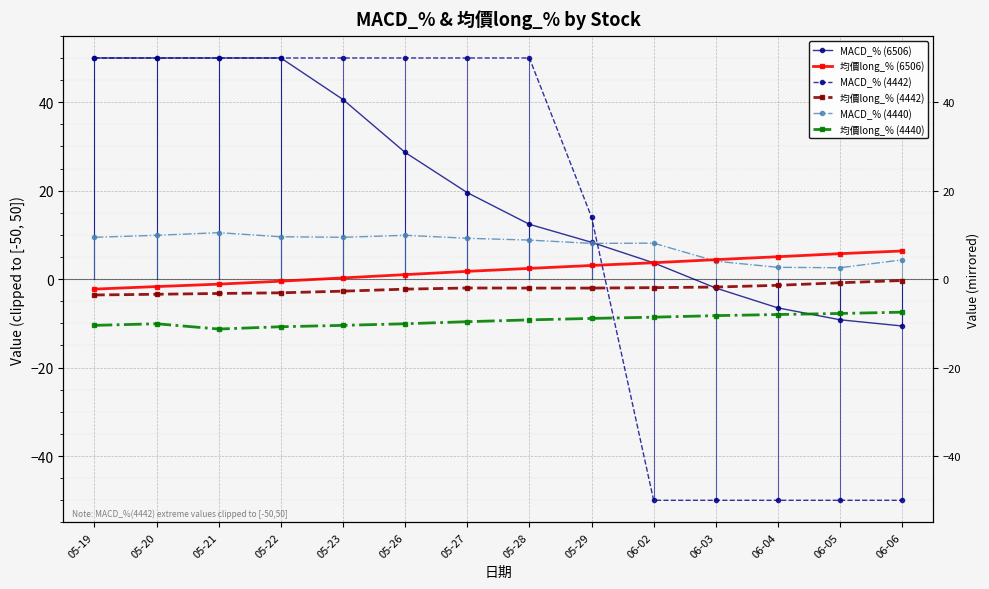

Reading left to right, extract all data points from this chart.

MACD_% (6506): 50.0	50.0	50.0	50.0	40.6	28.6	19.6	12.4	8.3	3.7	-2.0	-6.5	-9.2	-10.6
均價long_% (6506): -2.2	-1.7	-1.1	-0.5	0.3	1.0	1.8	2.4	3.1	3.7	4.4	5.1	5.8	6.4
MACD_% (4442): 50.0	50.0	50.0	50.0	50.0	50.0	50.0	50.0	14.0	-50.0	-50.0	-50.0	-50.0	-50.0
均價long_% (4442): -3.6	-3.4	-3.2	-3.1	-2.7	-2.3	-2.0	-2.0	-2.0	-1.9	-1.8	-1.4	-0.8	-0.3
MACD_% (4440): 9.5	9.9	10.5	9.6	9.5	9.9	9.2	8.8	8.1	8.1	4.1	2.7	2.6	4.4
均價long_% (4440): -10.4	-10.1	-11.3	-10.8	-10.4	-10.1	-9.6	-9.2	-8.9	-8.6	-8.2	-8.0	-7.8	-7.5